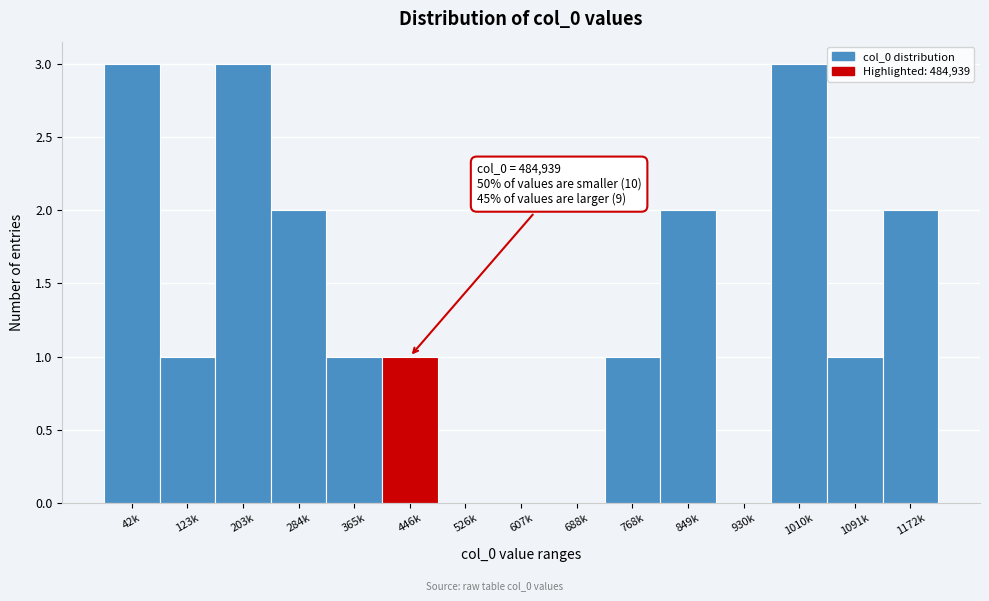

Reading left to right, transcribe all the data shown in this chart.

42k=3	123k=1	203k=3	284k=2	365k=1	446k=1	526k=0	607k=0	688k=0	768k=1	849k=2	930k=0	1010k=3	1091k=1	1172k=2